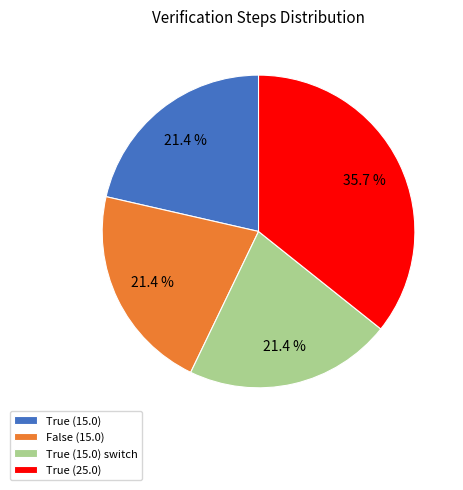

Does True (25.0) represent more than half of the total?

No